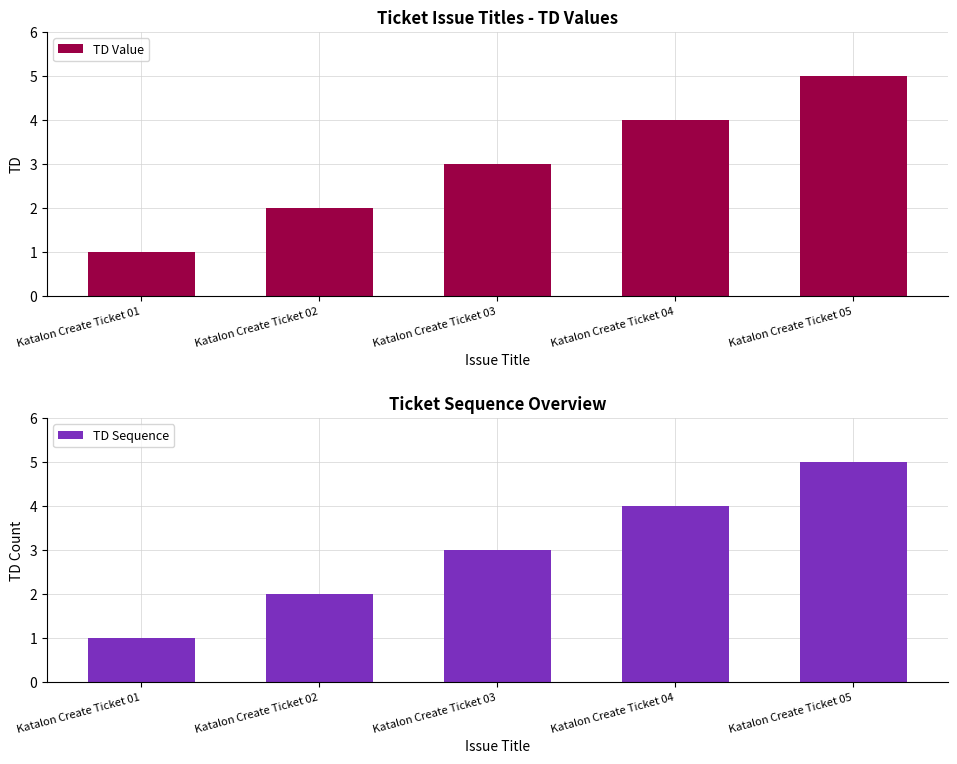

At which category does the chart reach its peak across all series?

Katalon Create Ticket 05